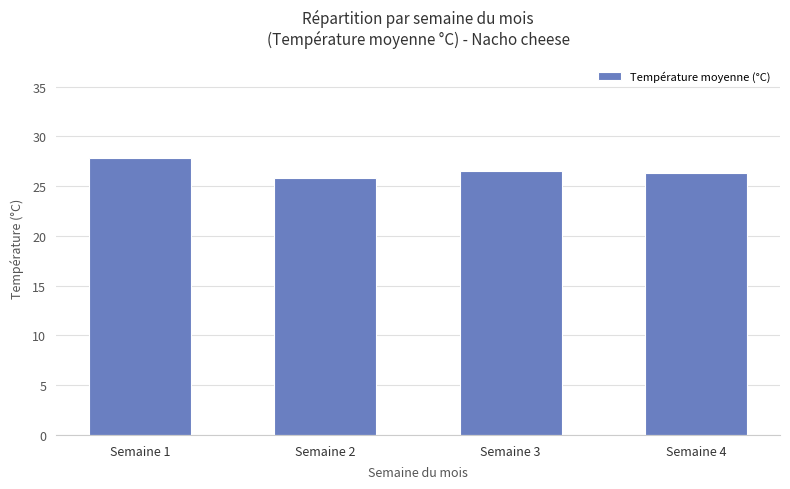

Reading left to right, extract all data points from this chart.

Semaine 1=27.9	Semaine 2=25.9	Semaine 3=26.5	Semaine 4=26.3